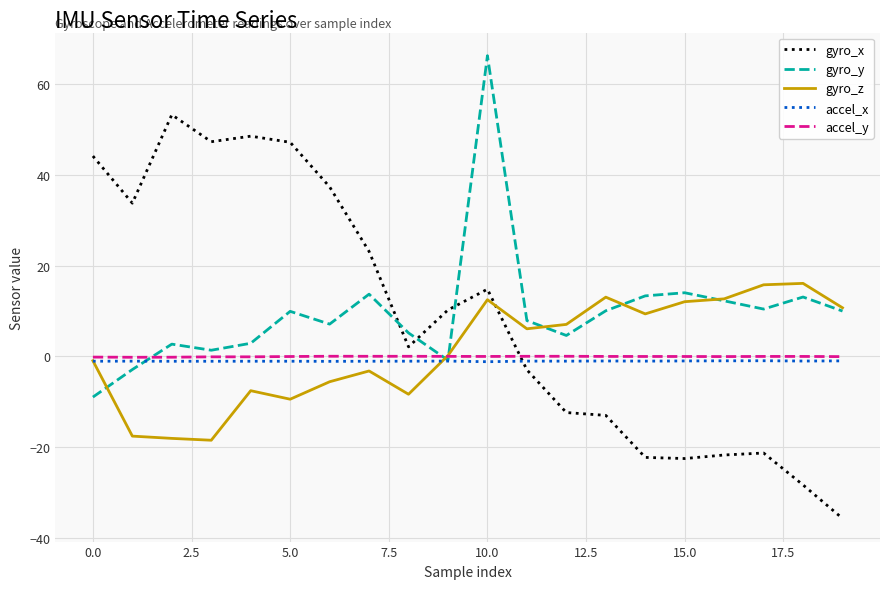

Which series has the largest range (max minus min)?

gyro_x